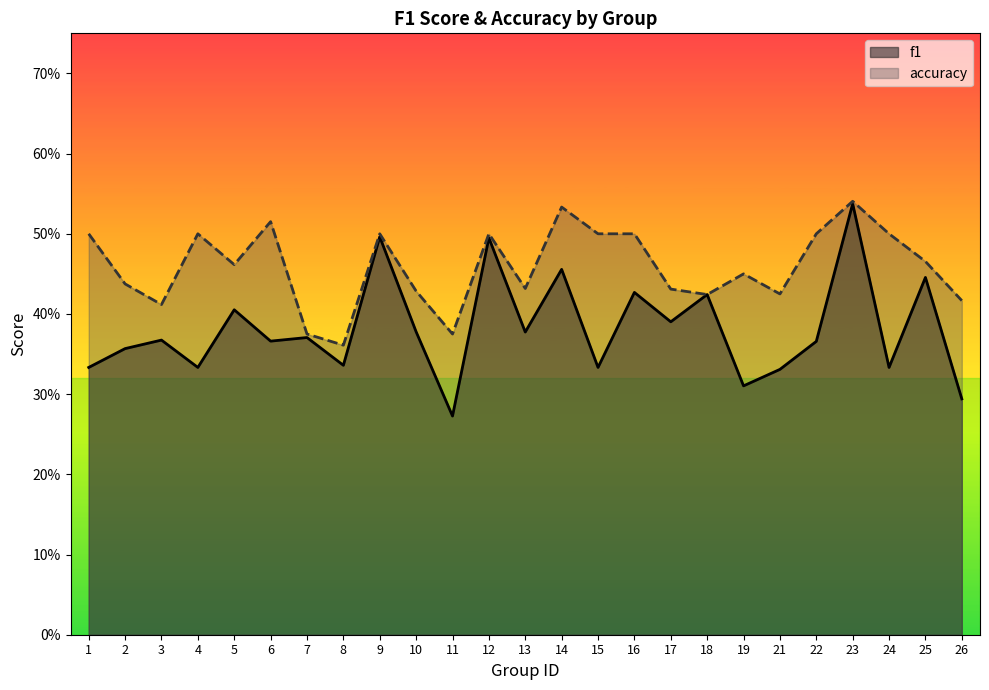

Does the chart have visible grid lines?

No